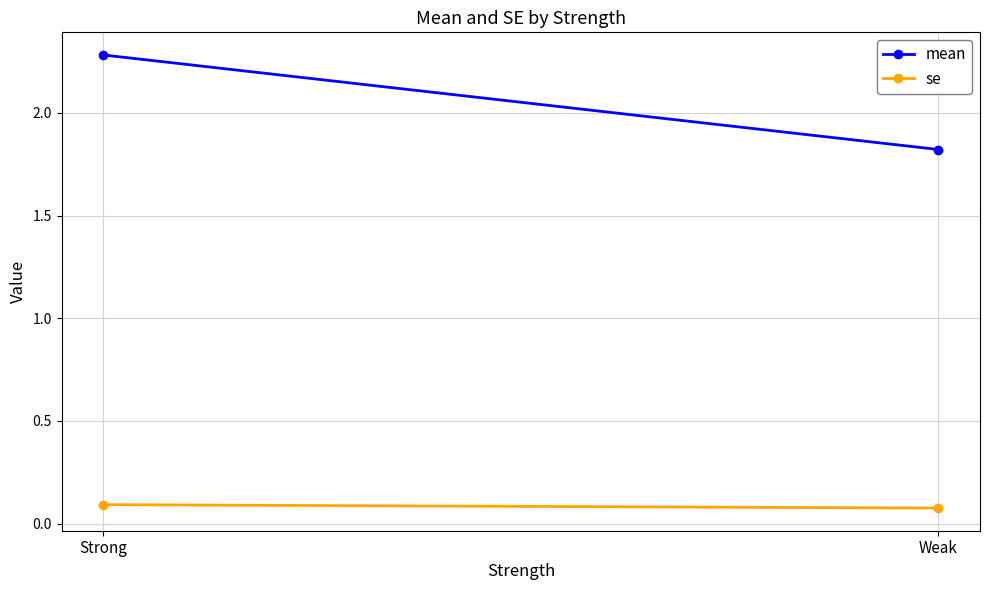

At Weak, list the series in order from smallest to largest.

se, mean